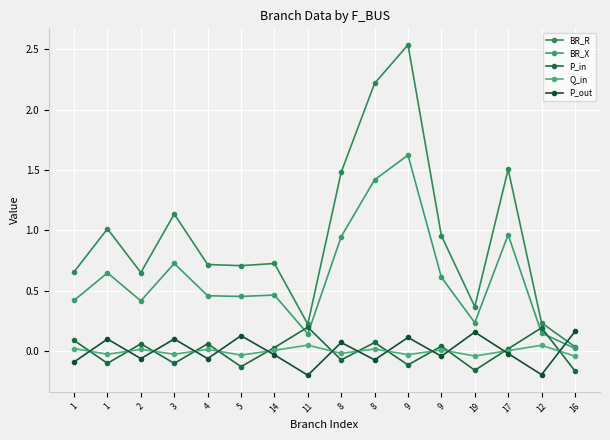

True or false: P_out has a value of 0.2 at 19.

True